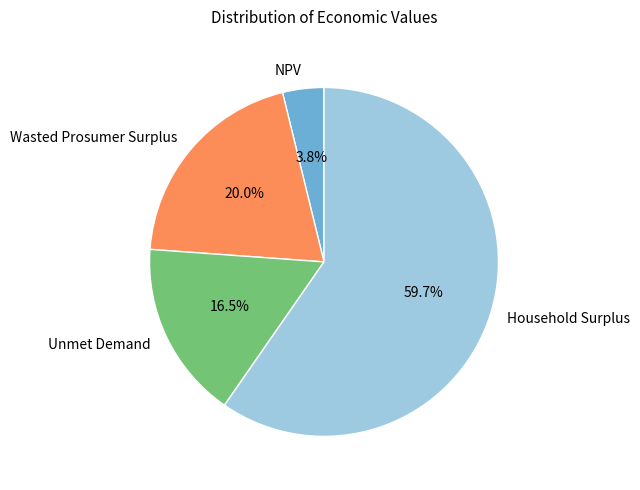

Approximately how many times larger is the value at Wasted Prosumer Surplus compared to Household Surplus?

0.3